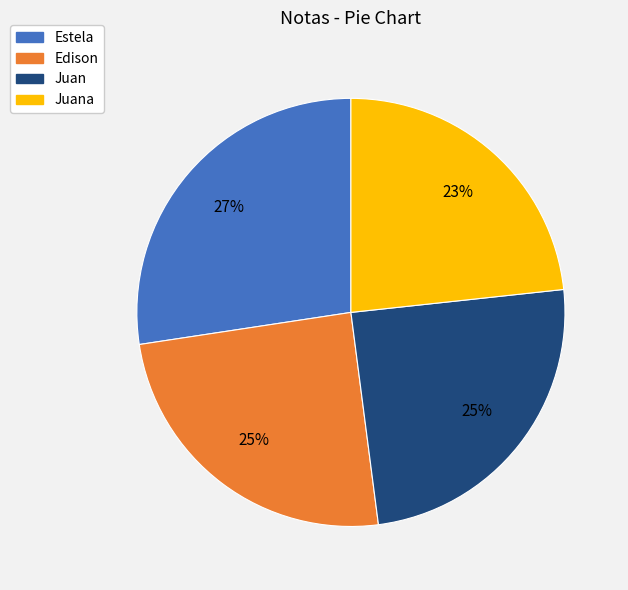

Is there a majority slice in this chart?

No